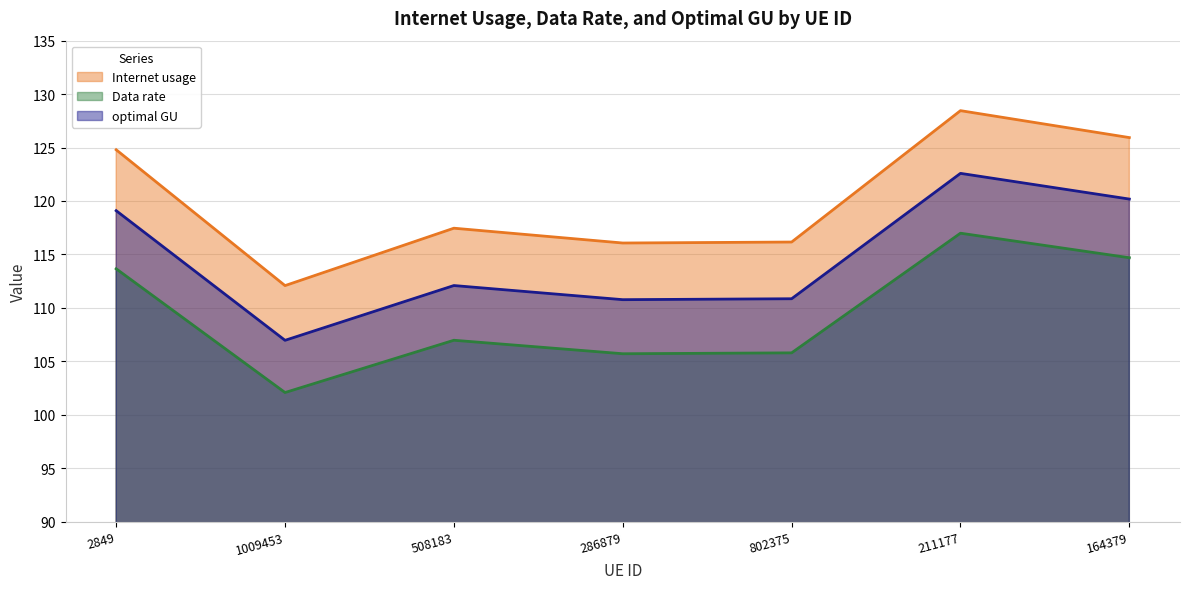

The Data rate series shows 117.0 at 211177. True or false?

True